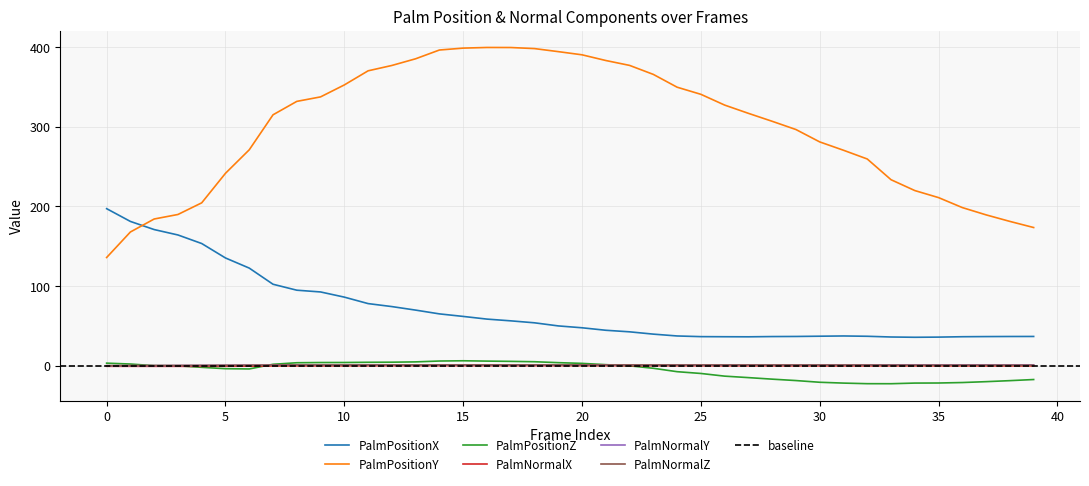

What is the value of the PalmPositionY point at the 11th from the left?

352.4